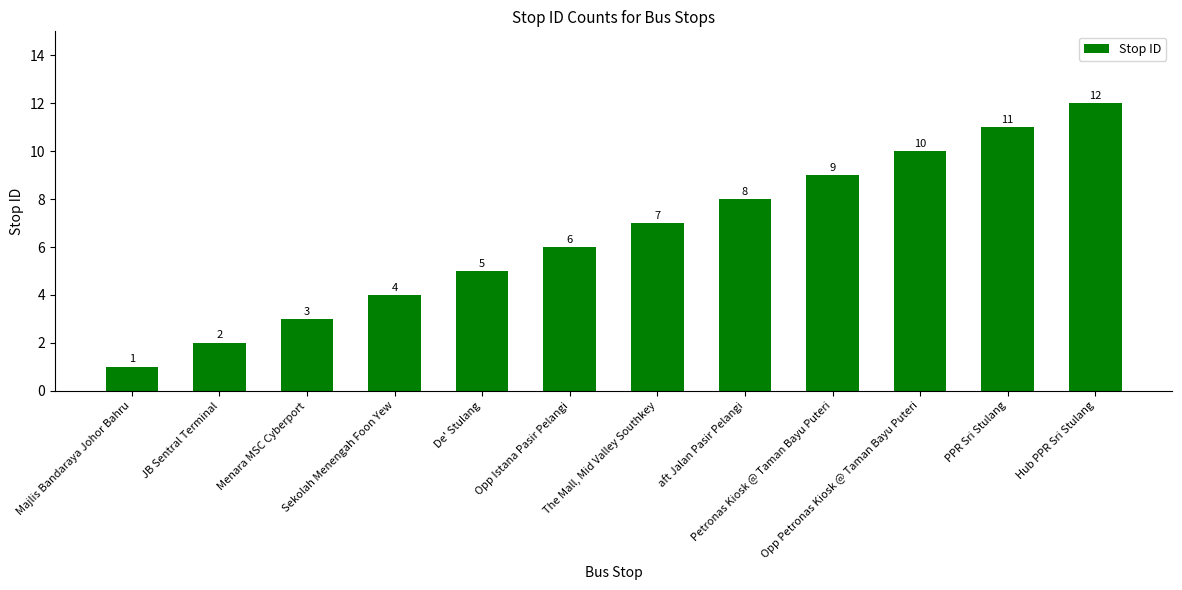

What is the value of the 12th bar from the left?

12